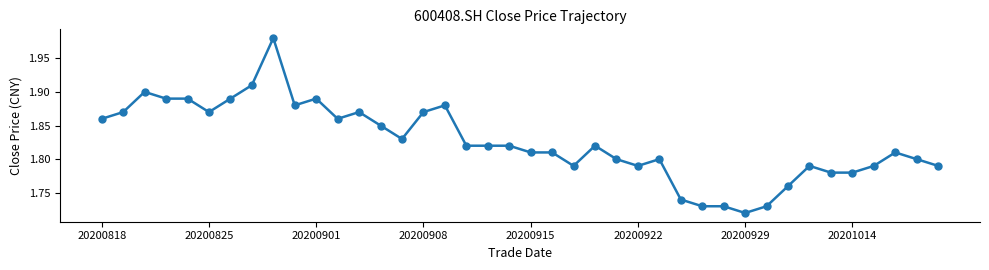

What is the sum of all values?

73.0